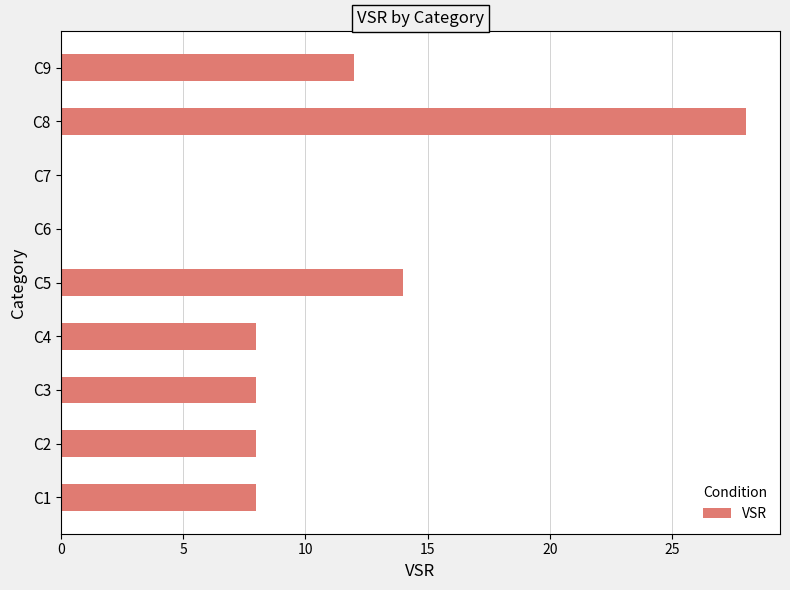

What is the difference between the second highest and minimum values?

14